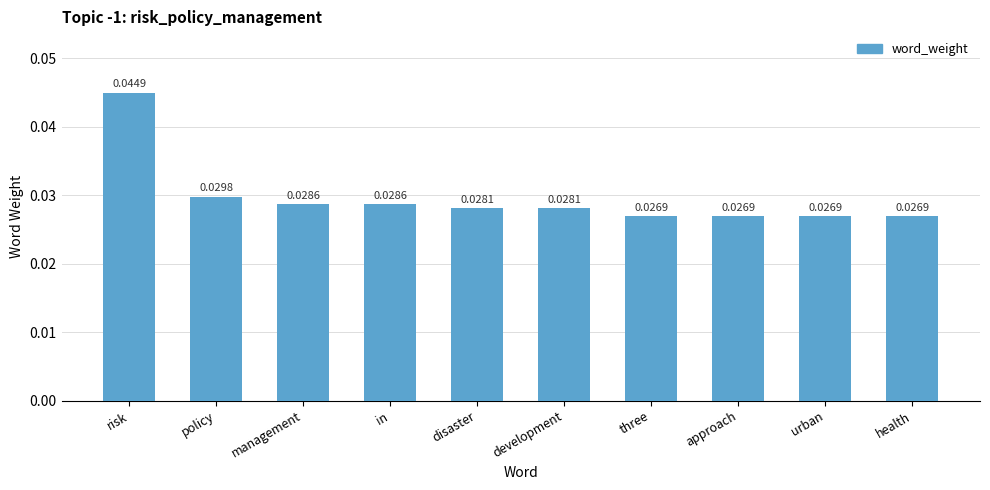

What is the label of the 6th bar from the right?

disaster